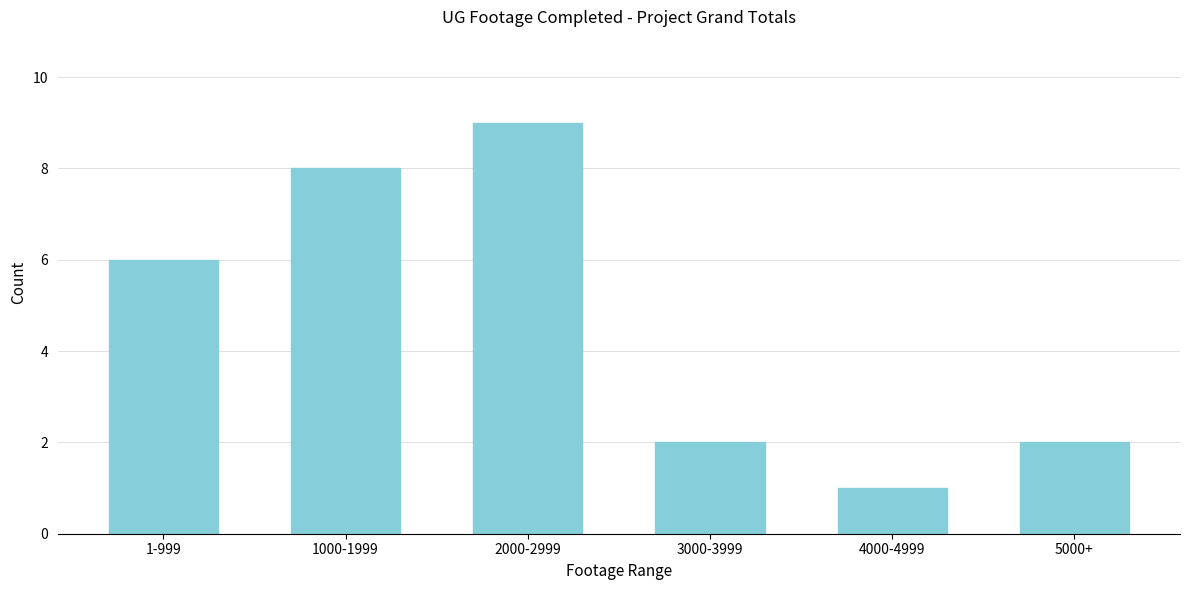

Reading left to right, extract all data points from this chart.

6	8	9	2	1	2